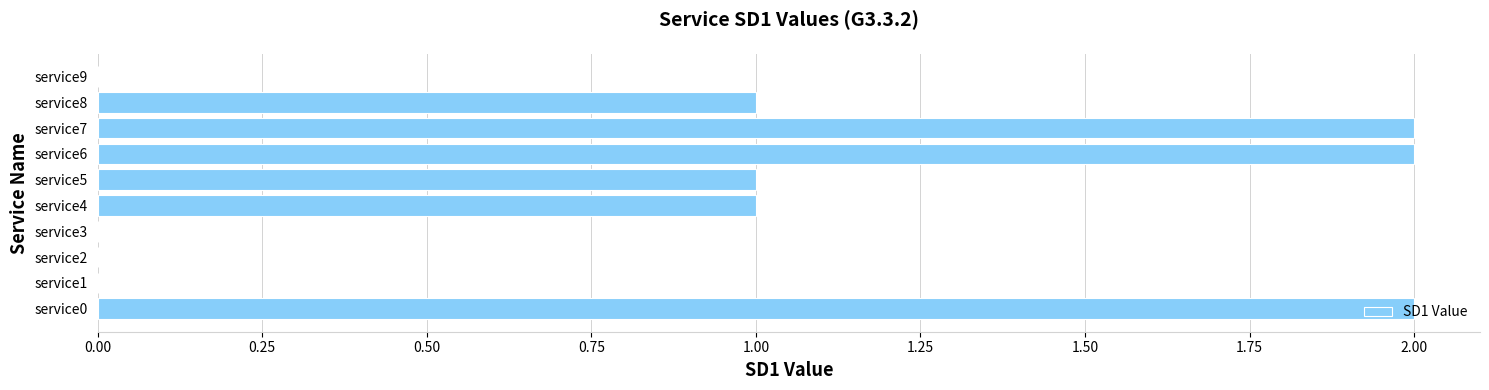

What is the ratio of the value at service6 to the value at service8?

2.0